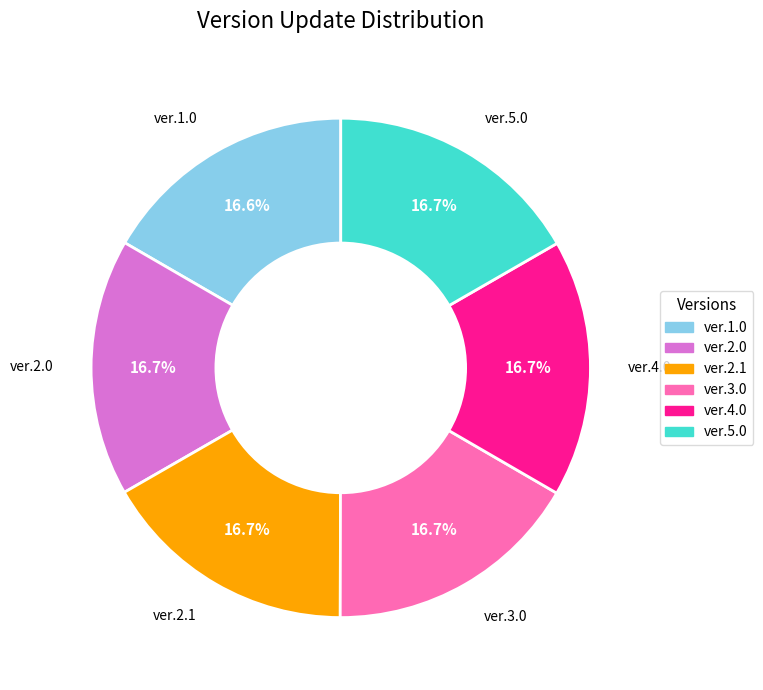

Is ver.2.1 the majority of the pie?

No